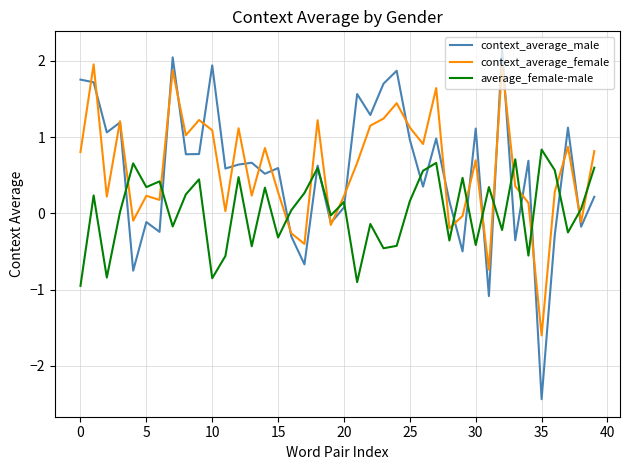

What is the average value of the context_average_female series?

0.6